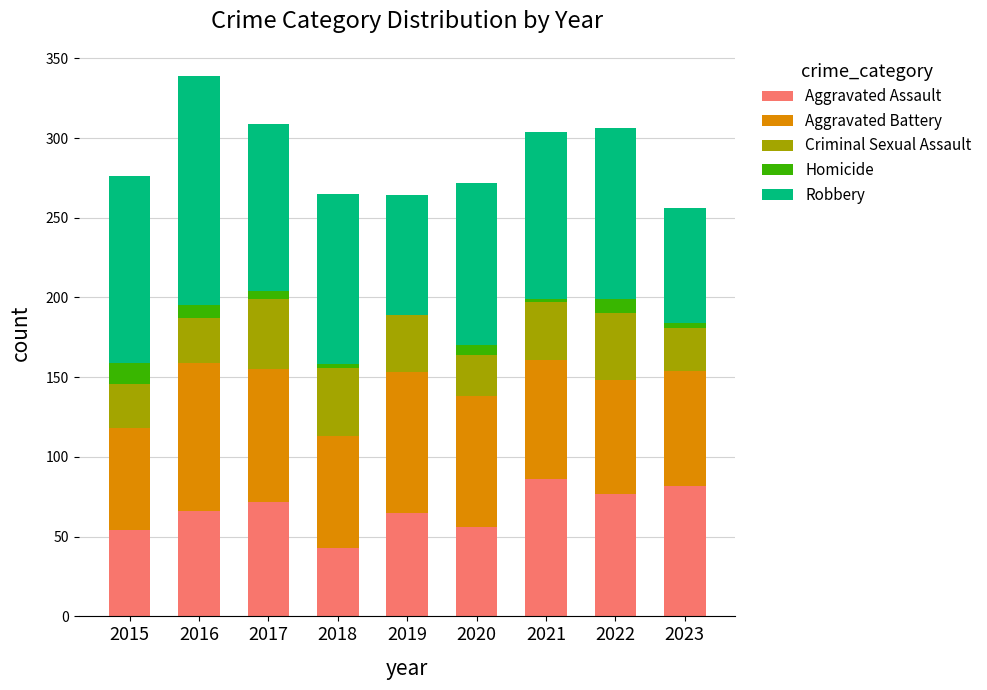

Is it true that Aggravated Assault equals 56 at 2020?

True